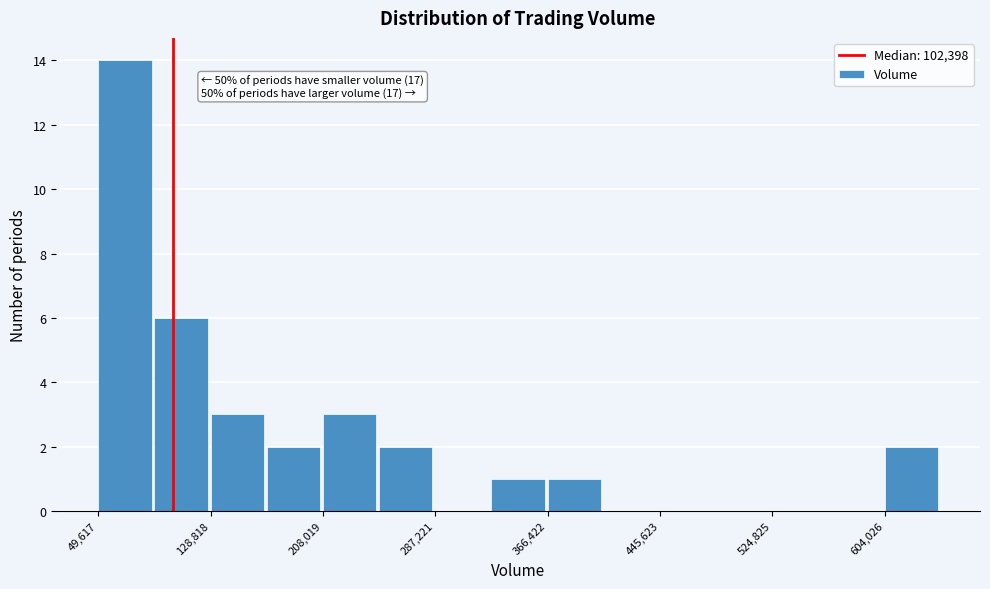

Read against the x-axis, roughly where is the centre of the tallest bar?

70000